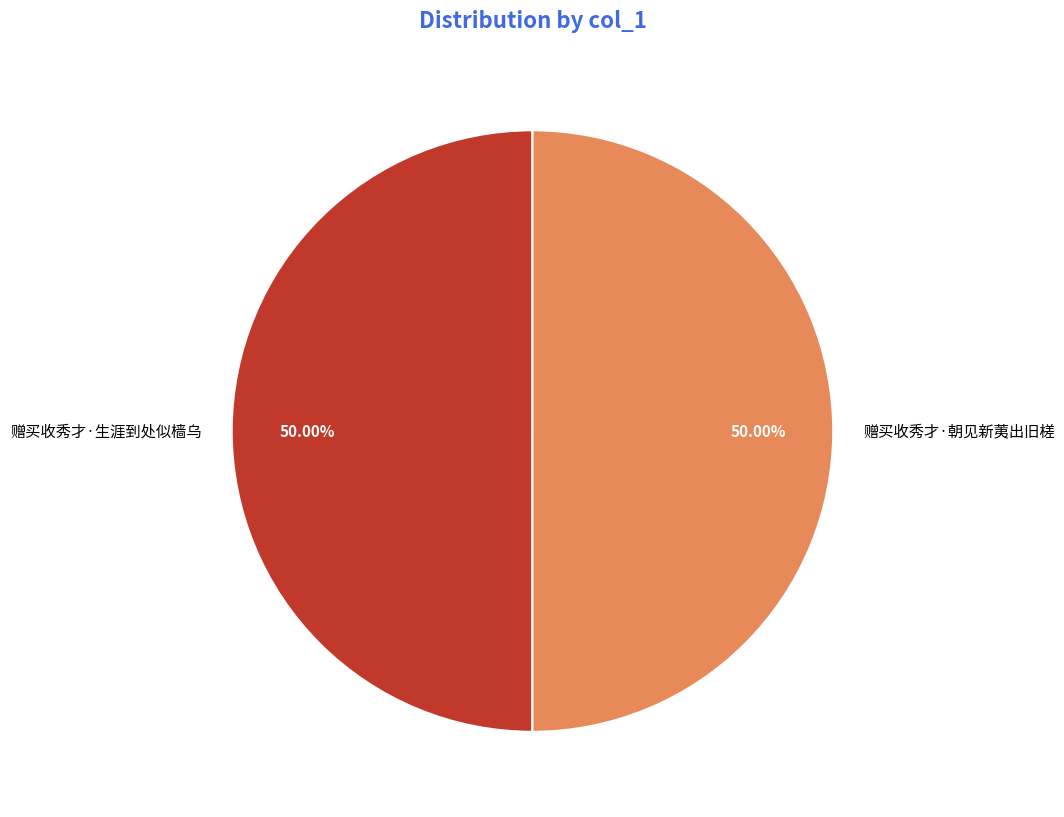

To the nearest percent, what is the combined percentage of 赠买收秀才·朝见新荑出旧槎 and 赠买收秀才·生涯到处似樯乌?

100%